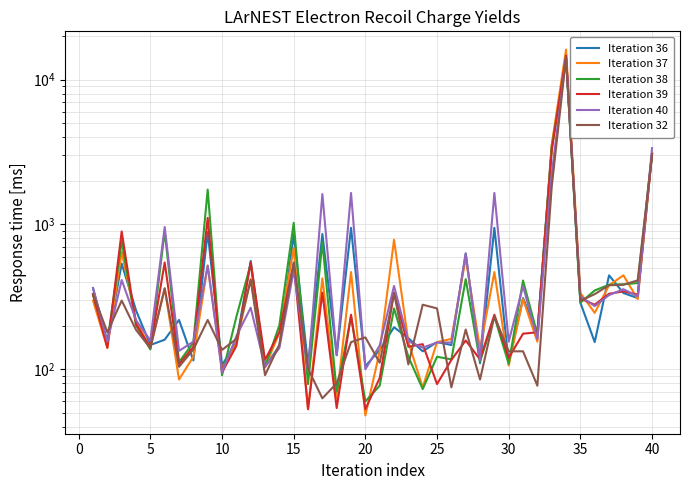

How many data points in Iteration 36 are less than 195?

20